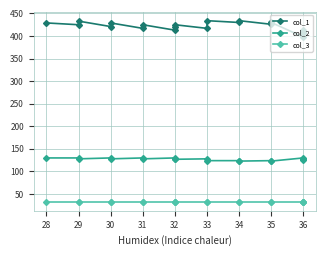

What is the label of the 13th point from the right?

34